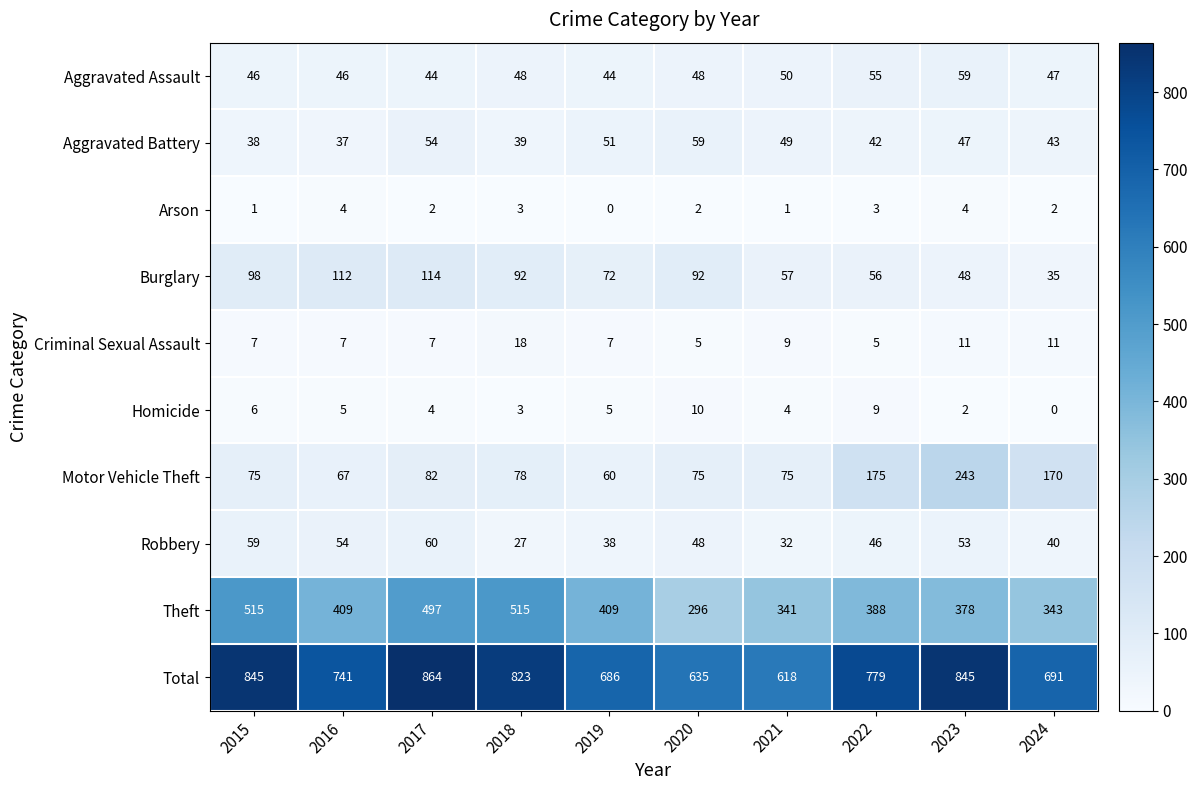

At 2022, list the series in order from largest to smallest.

Total, Theft, Motor Vehicle Theft, Burglary, Aggravated Assault, Robbery, Aggravated Battery, Homicide, Criminal Sexual Assault, Arson